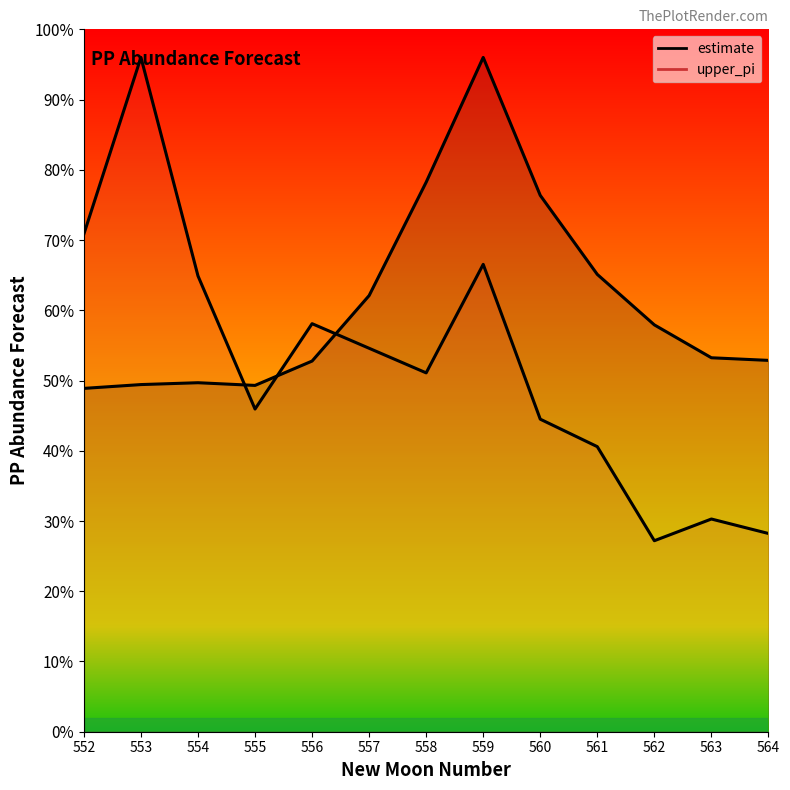

What are all the series names shown in the legend?

estimate, upper_pi